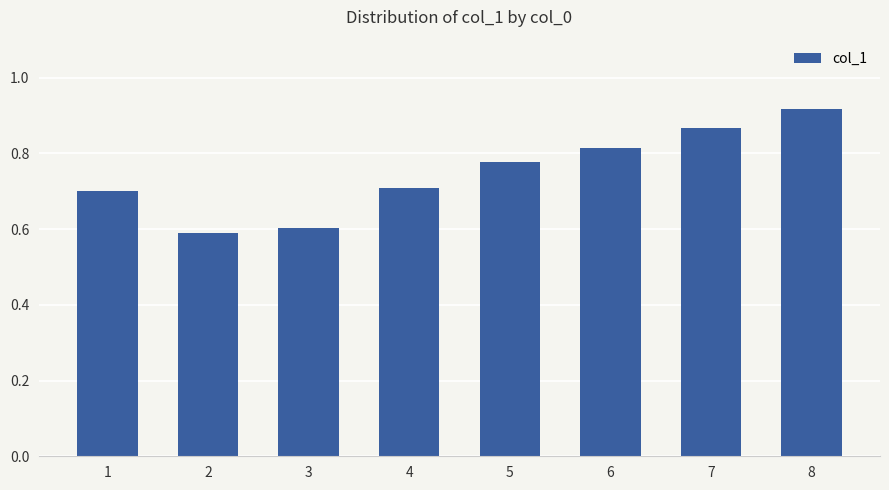

What is the difference between the second highest and second lowest values?

0.3